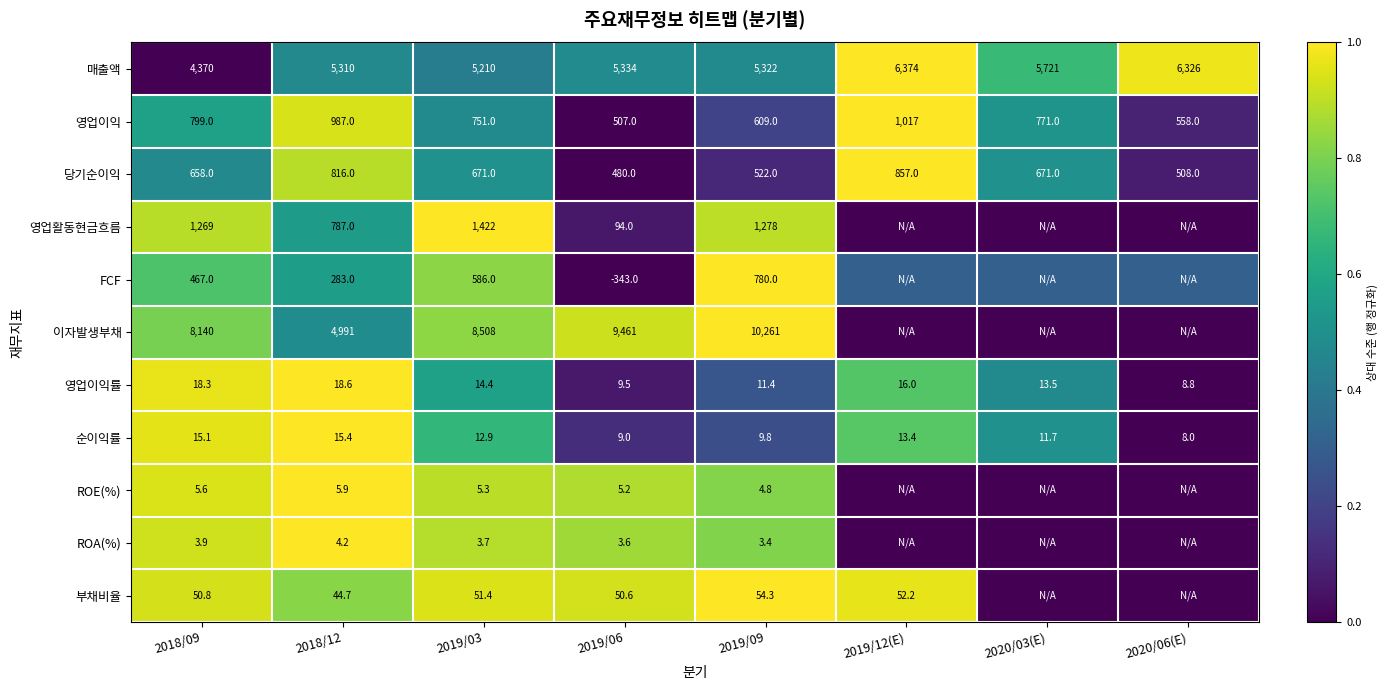

Between 2019/12(E) and 2019/06, which is larger?

2019/12(E)